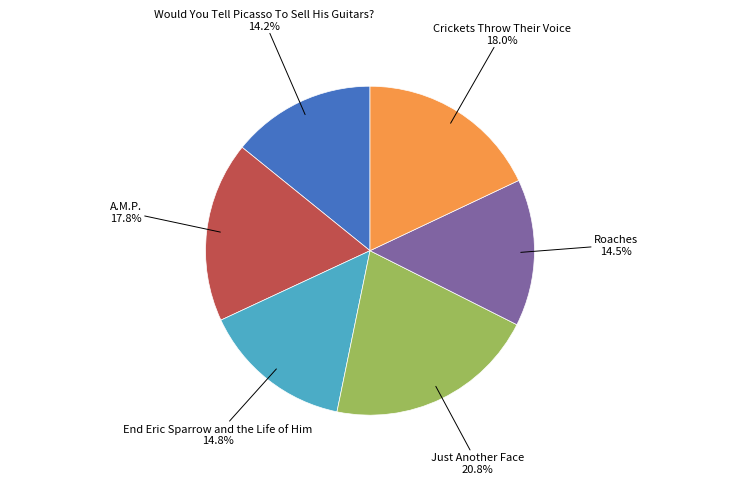

To the nearest percent, what is the difference between the largest and smallest slice percentages?

7%